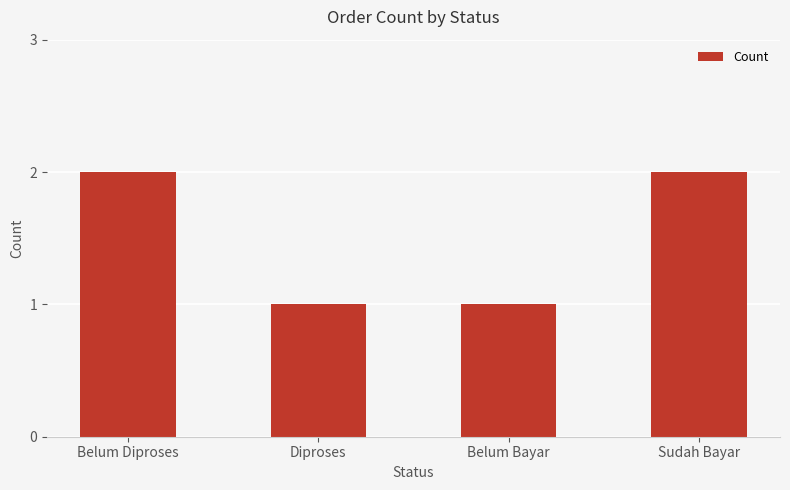

Count the values in the range 1 to 2.

4